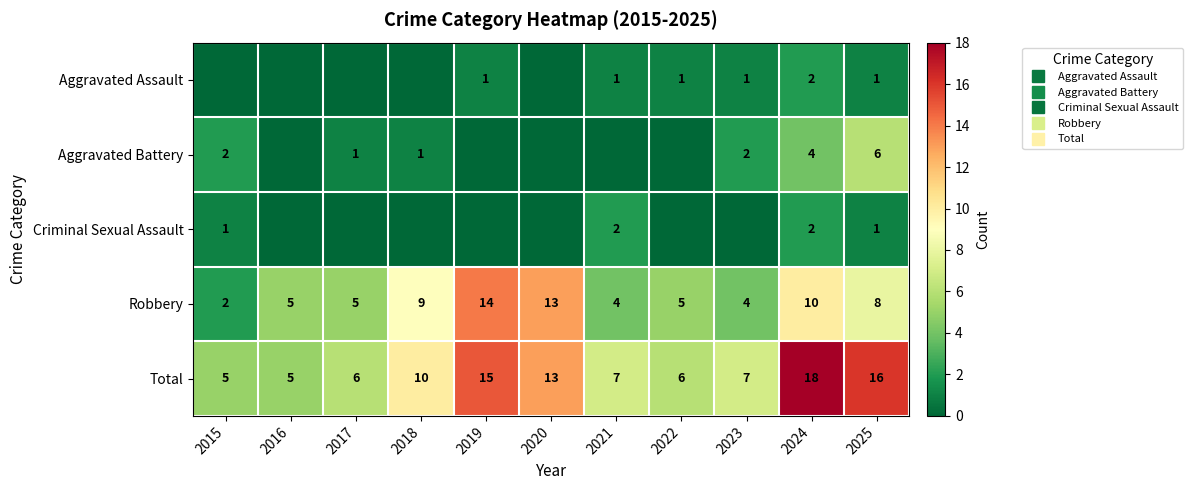

What is the difference between the Total values at 2024 and 2018?

8